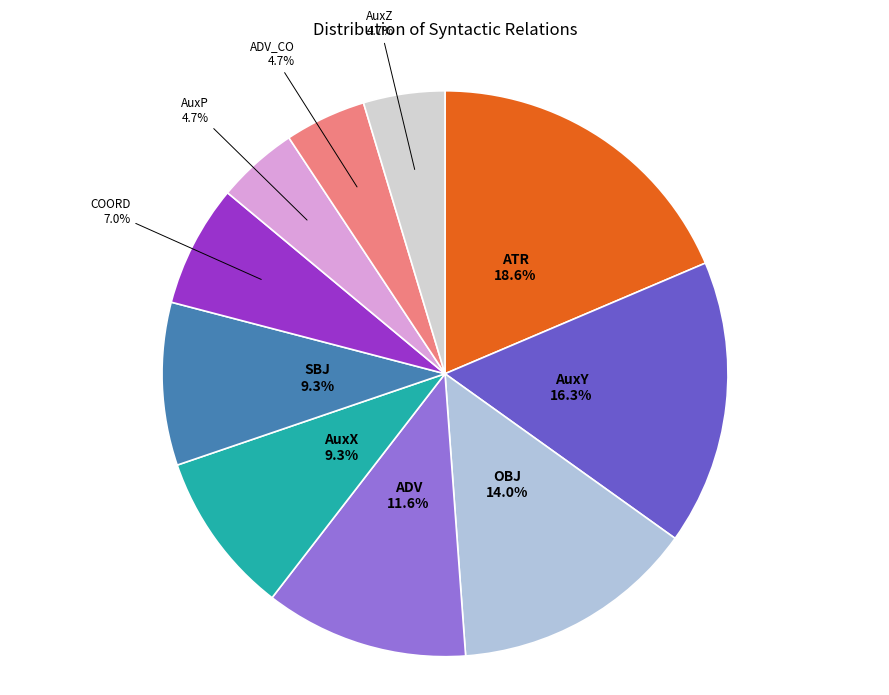

What is the total percentage of ADV and AuxP?

16.3%